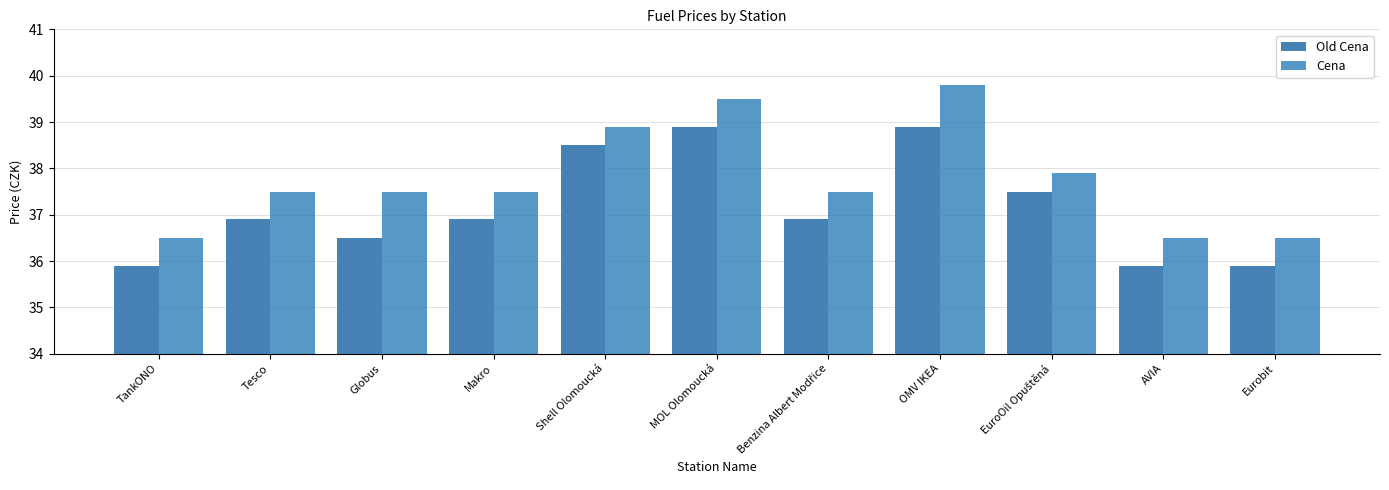

Reading left to right, what are all the values shown in this chart?

Old Cena: 35.9	36.9	36.5	36.9	38.5	38.9	36.9	38.9	37.5	35.9	35.9
Cena: 36.5	37.5	37.5	37.5	38.9	39.5	37.5	39.8	37.9	36.5	36.5